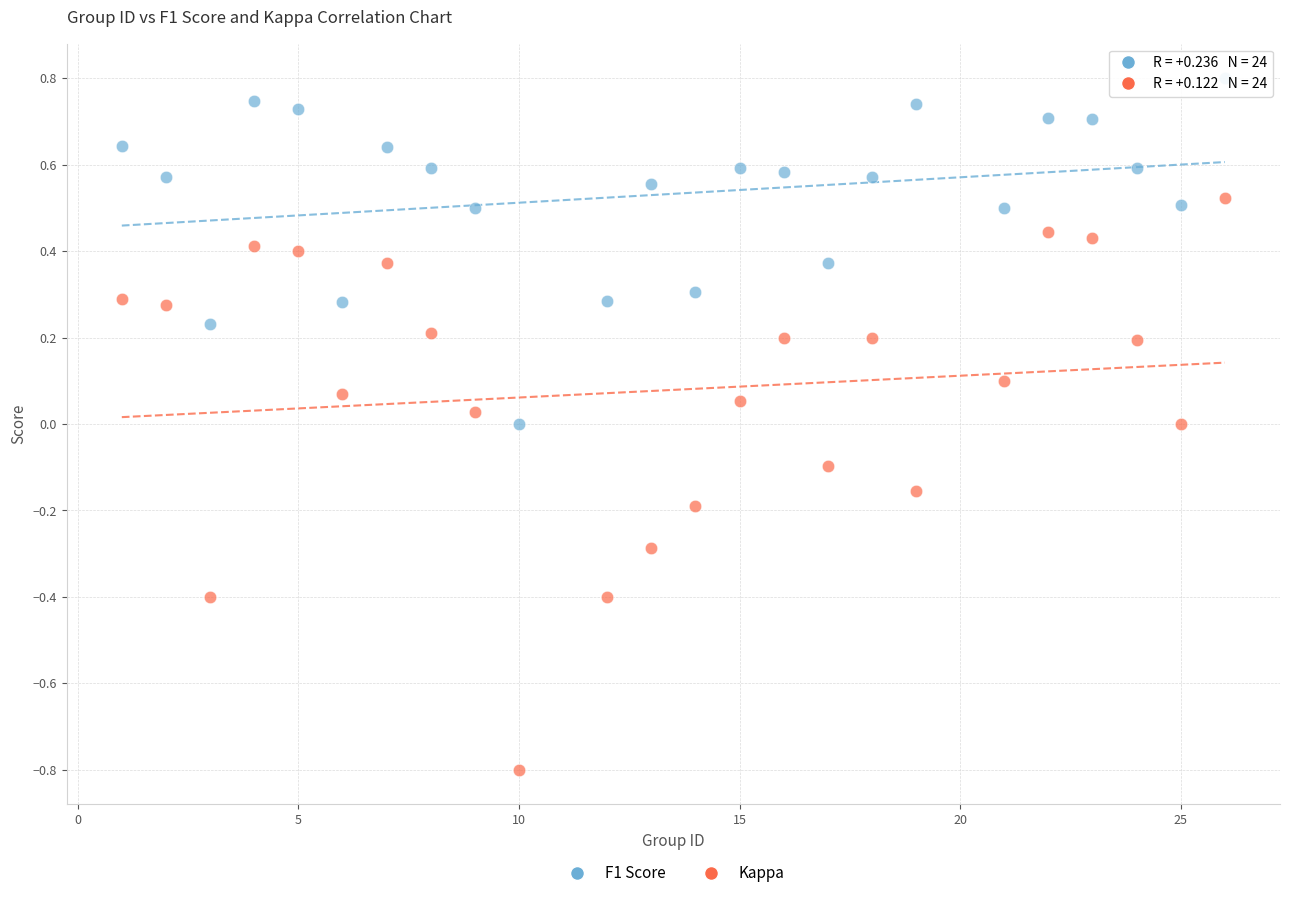

Which series contains the lowest Y value?

Kappa